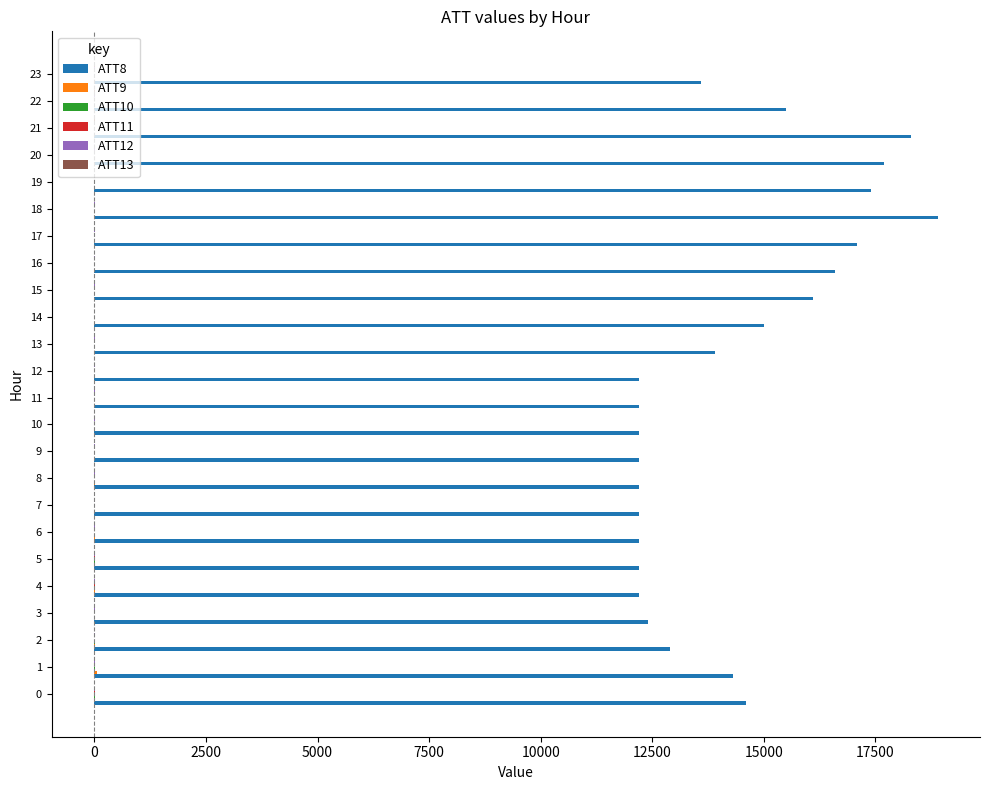

Which series has the largest total across all categories?

ATT8